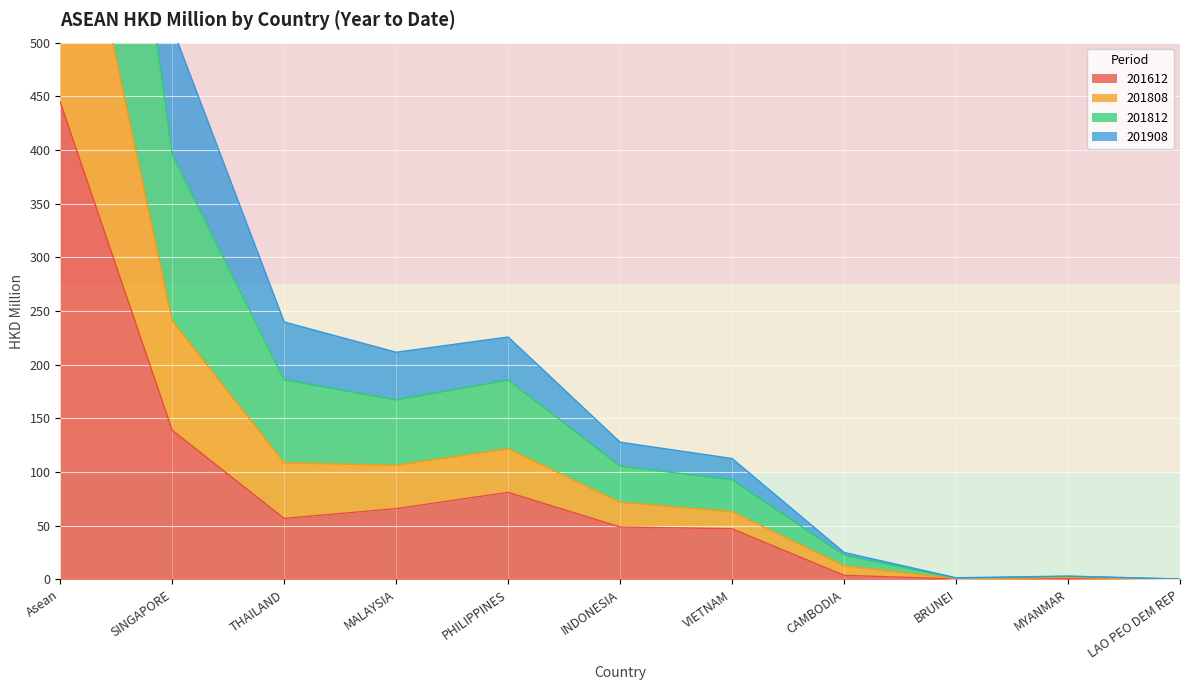

True or false: 201612 has a value of 139.0 at SINGAPORE.

True